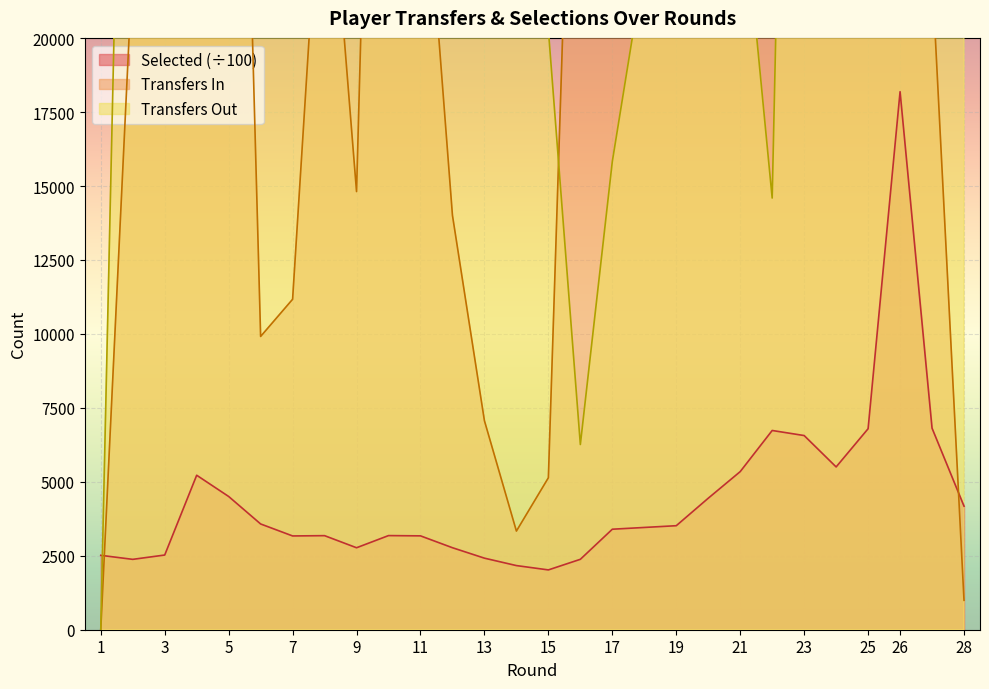

Rank the series by their maximum value, from highest to lowest.

transfers_in, transfers_out, selected